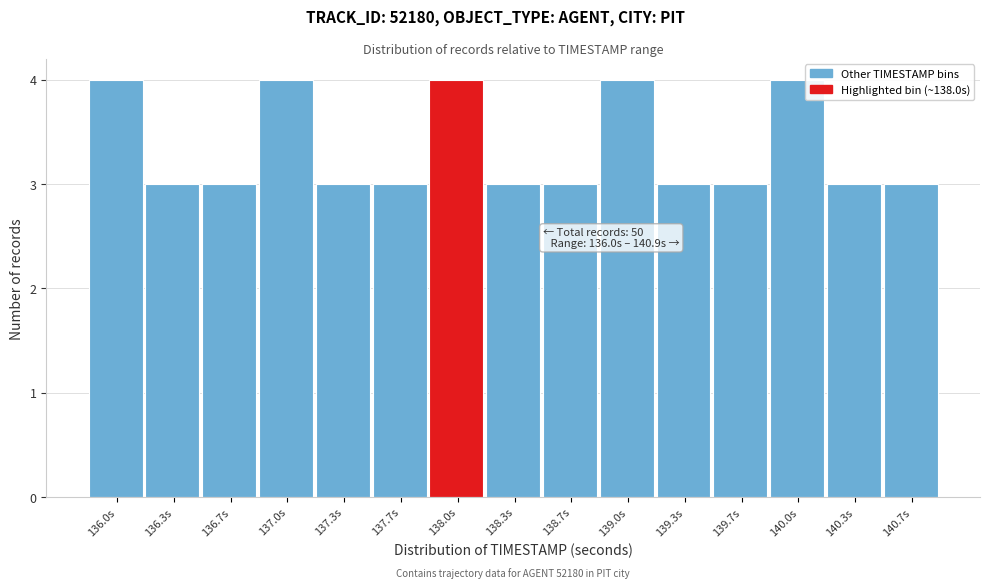

Reading right to left, extract all data points from this chart.

140.7s=3	140.3s=3	140.0s=4	139.7s=3	139.3s=3	139.0s=4	138.7s=3	138.3s=3	138.0s=4	137.7s=3	137.3s=3	137.0s=4	136.7s=3	136.3s=3	136.0s=4